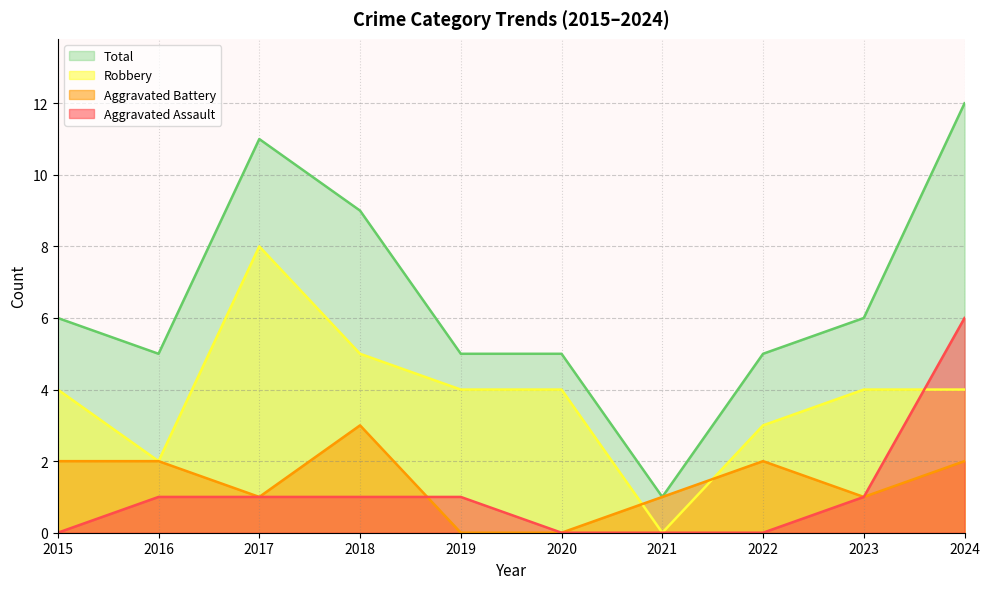

What is the sum of all Aggravated Battery values?

14